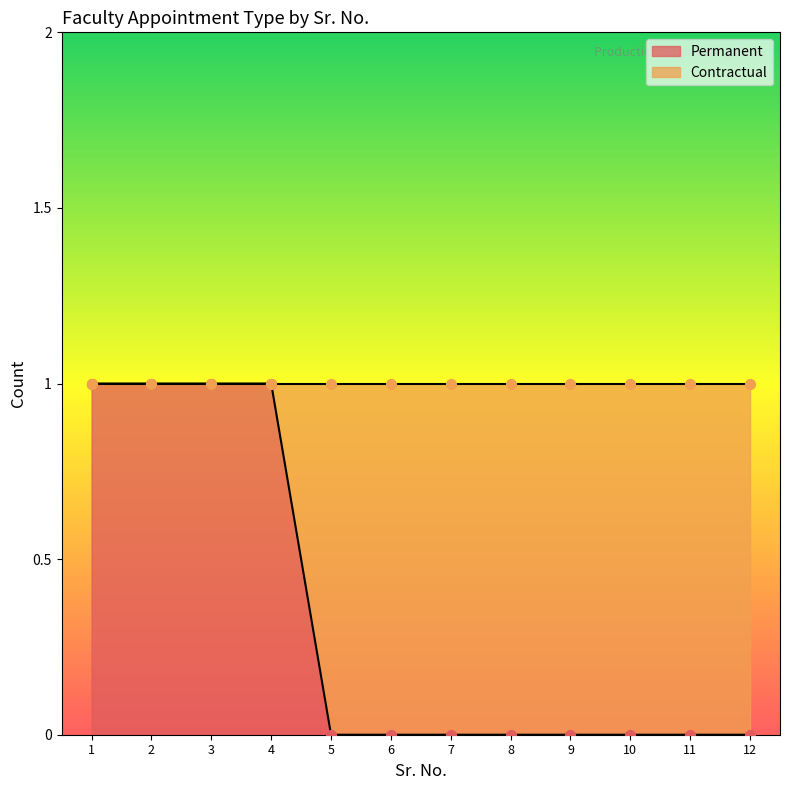

The Permanent series shows -1 at 12. True or false?

False